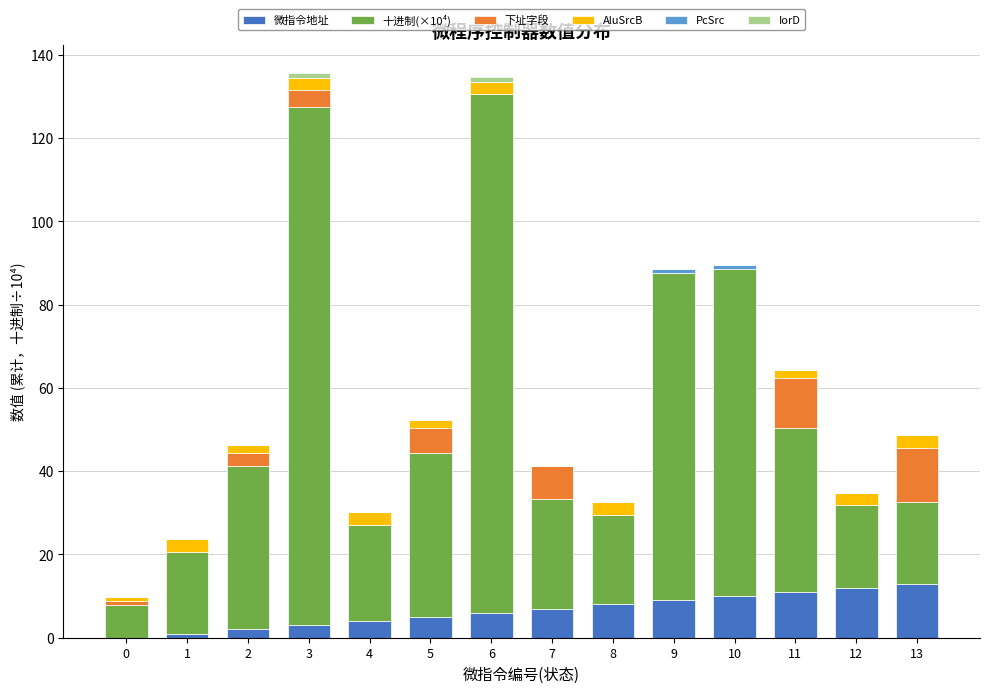

What is the total value across all series at 7?

41.2